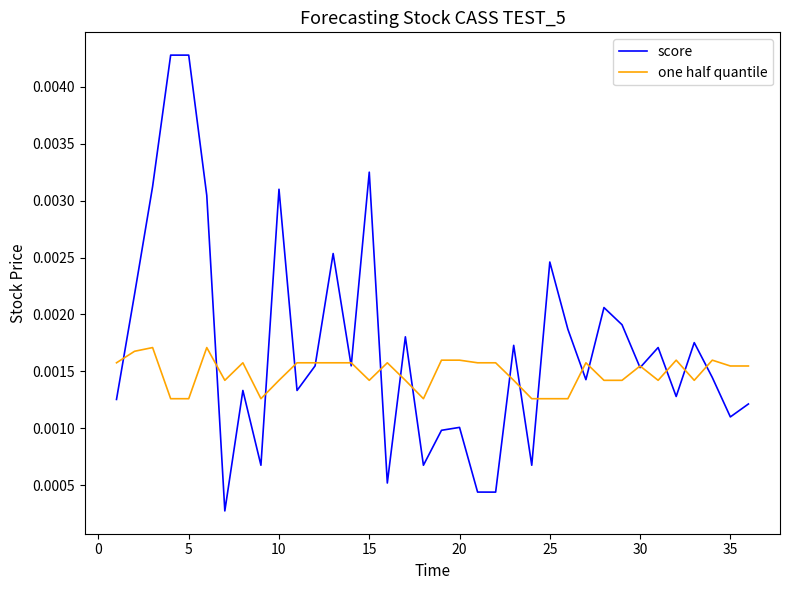

Rank the series by their maximum value, from lowest to highest.

one half quantile, score